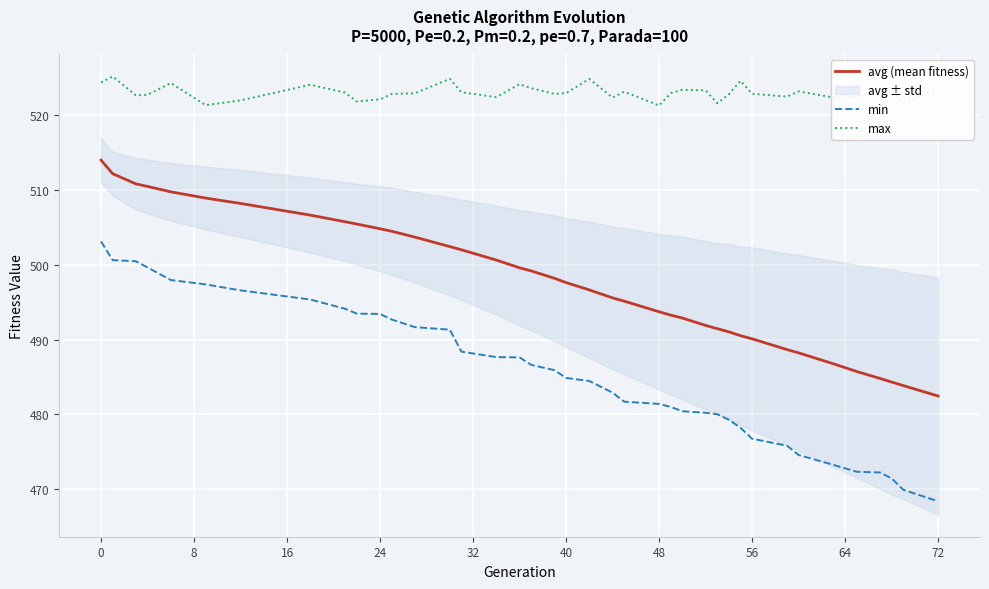

How many series are shown in this chart?

3